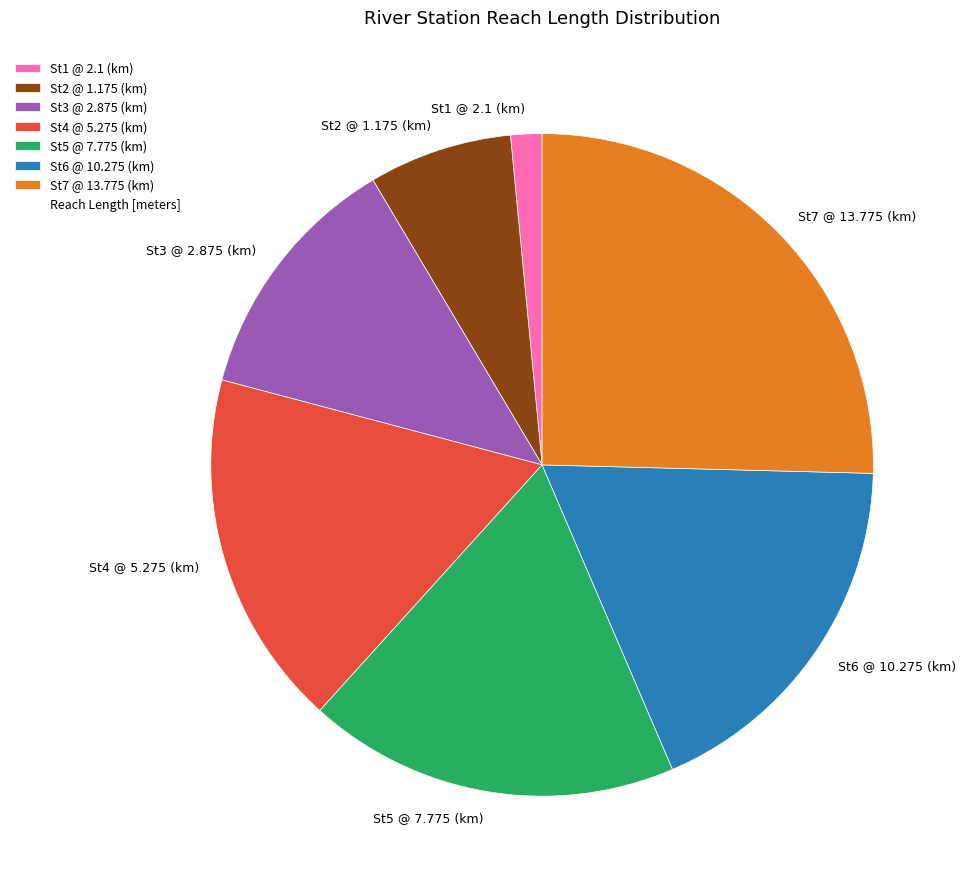

What is the largest slice in the pie chart?

St7 @ 13.775 (km)